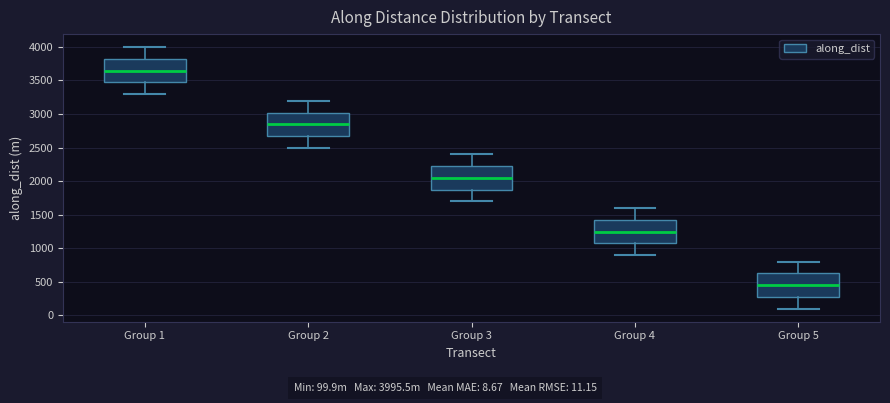

Reading left to right, read every box against the y-axis: the position of its median line, the range the box covers, and the ends of its whiskers. The values are not printed on the chart, so give them approximately, as read against the axis.

Group 1: median 3650, box 3450 to 3800, whiskers 3300 to 4000
Group 2: median 2850, box 2650 to 3000, whiskers 2500 to 3200
Group 3: median 2050, box 1850 to 2200, whiskers 1700 to 2400
Group 4: median 1250, box 1050 to 1400, whiskers 900 to 1600
Group 5: median 450, box 250 to 600, whiskers 100 to 800